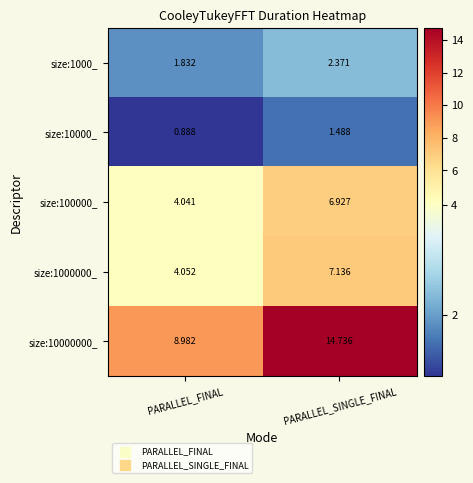

Where does the size:10000_ series first go above 1?

PARALLEL_SINGLE_FINAL